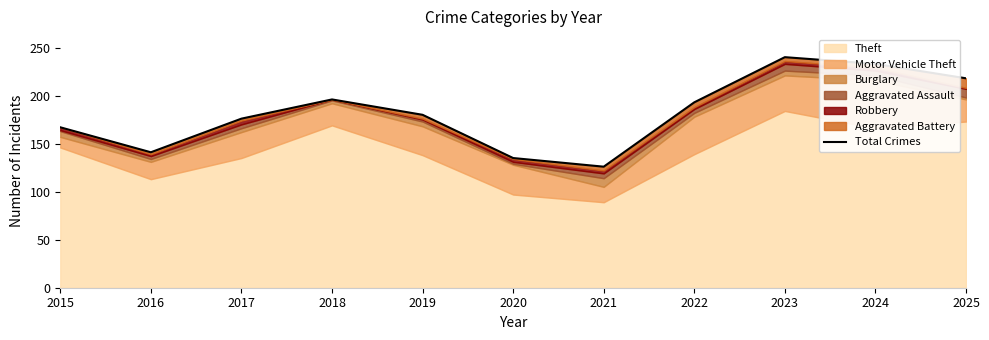

What is the value of the 10th point from the left?

233